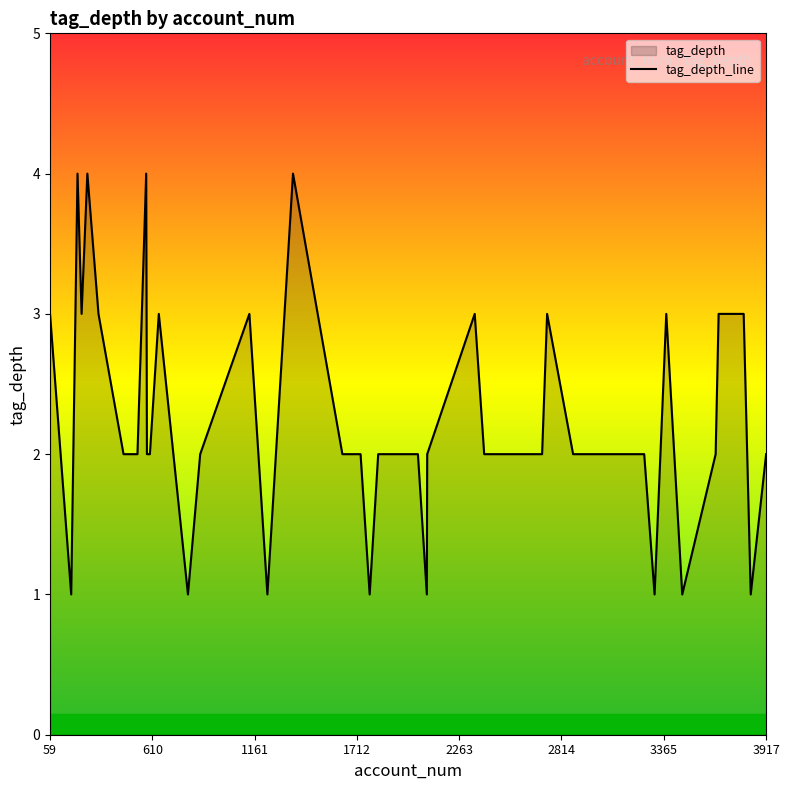

What is the maximum value shown in the chart?

4